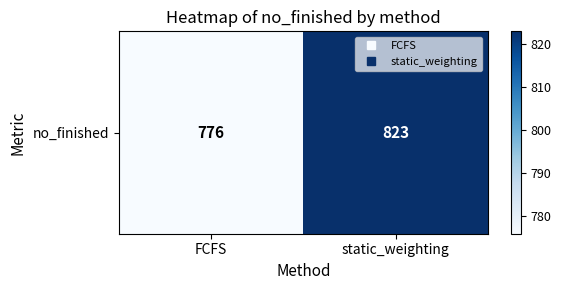

Rank the categories by value from highest to lowest.

static_weighting, FCFS